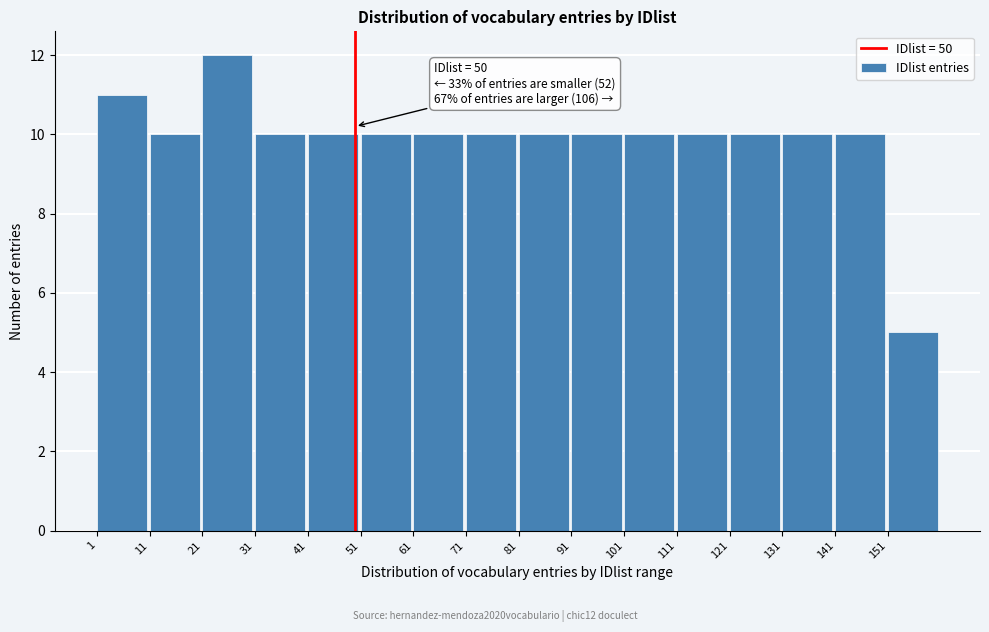

Over which range of the x-axis is the bar tallest?

21 to 31